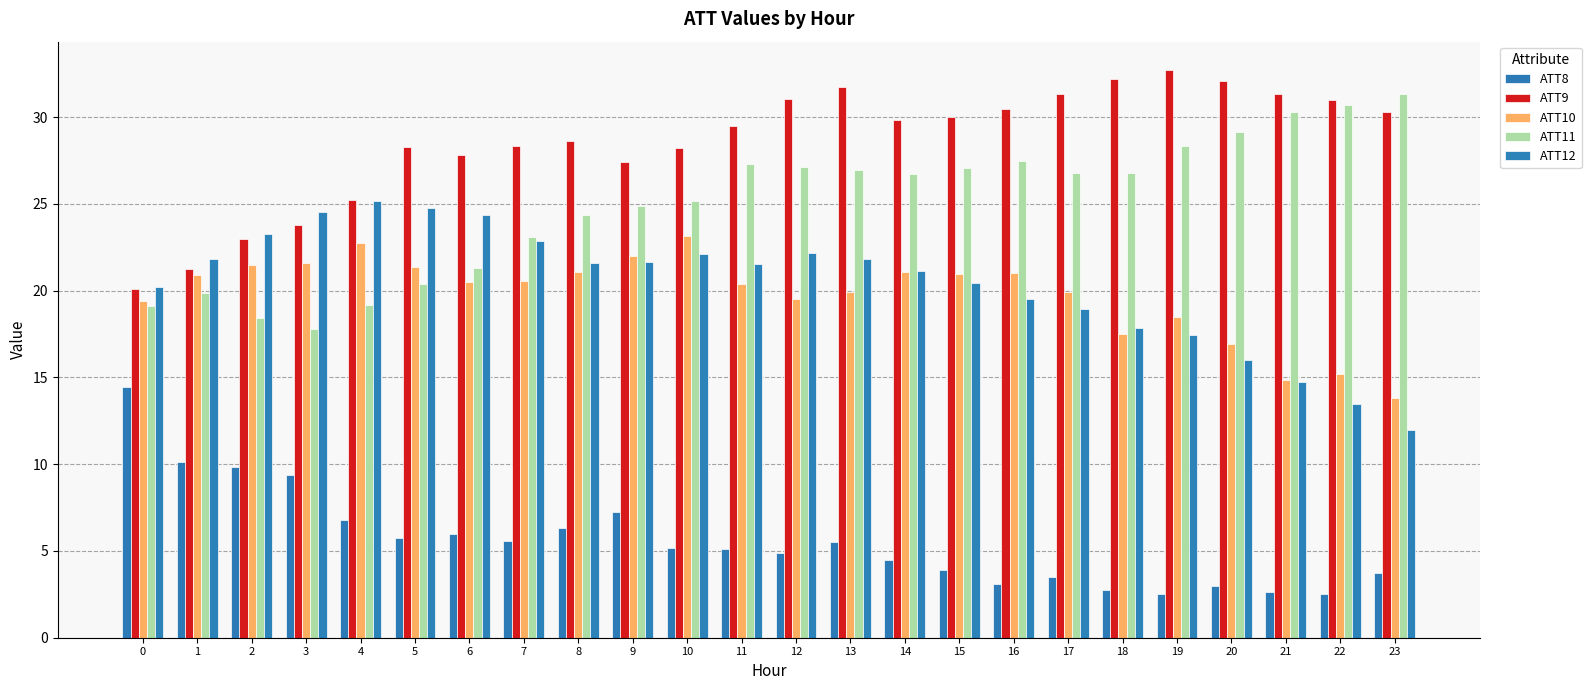

Which label corresponds to the largest value in the chart?

19